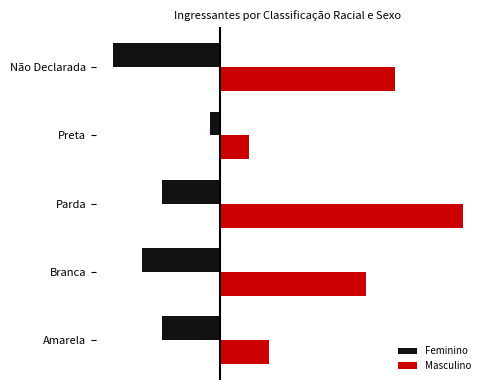

Reading left to right, extract all data points from this chart.

Feminino: -6	-8	-6	-1	-11
Masculino: 5	15	25	3	18